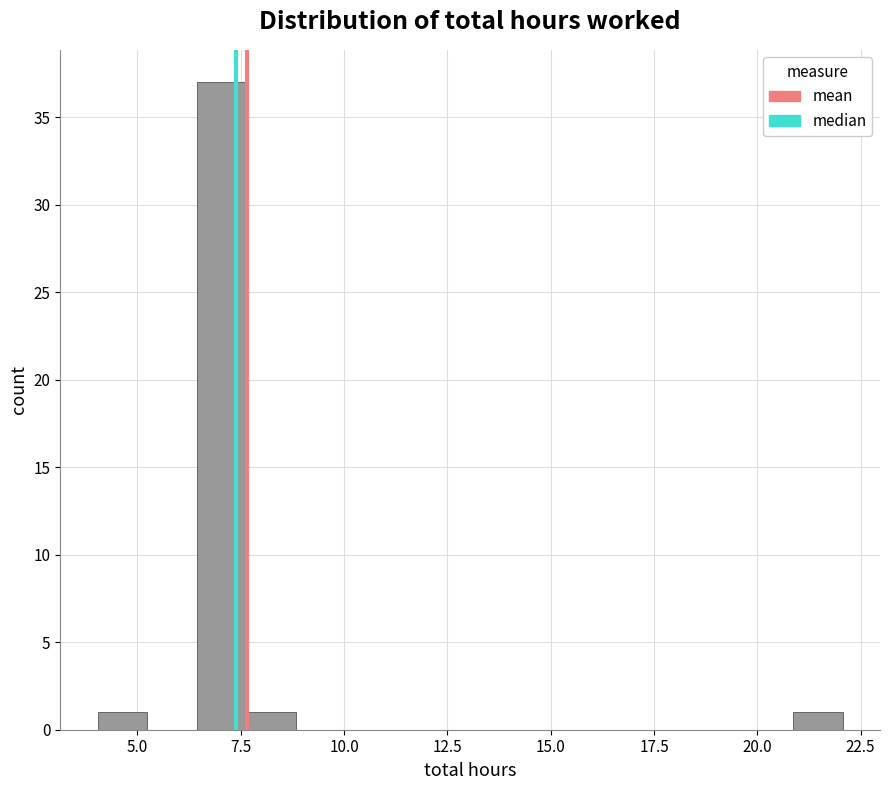

Read against the x-axis, roughly where is the centre of the tallest bar?

7.0